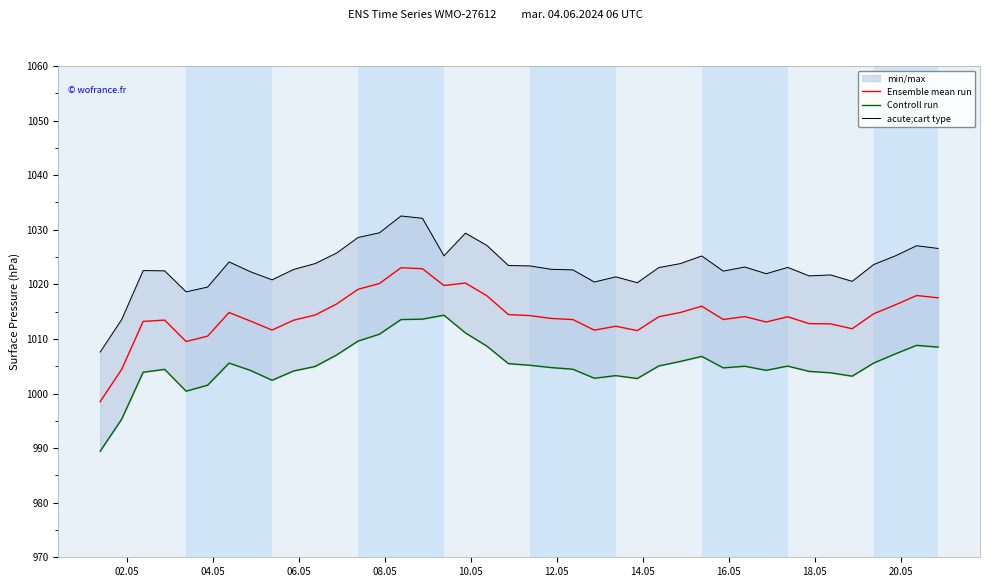

How many series are shown in this chart?

3